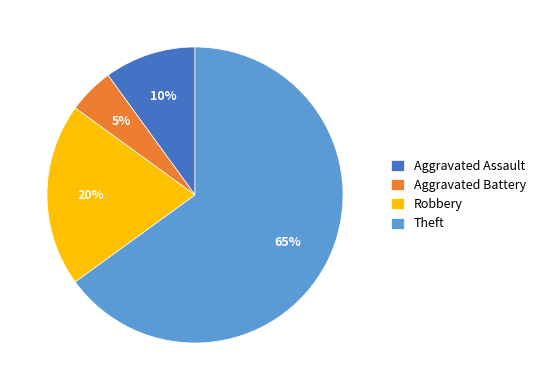

Approximately how many times larger is the value at Theft compared to Robbery?

3.2